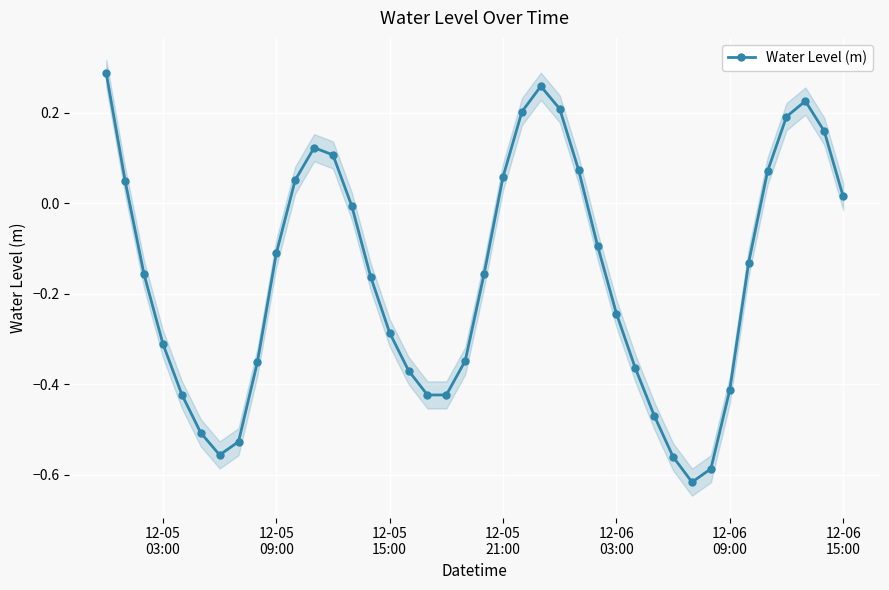

How many negative values are there?

25